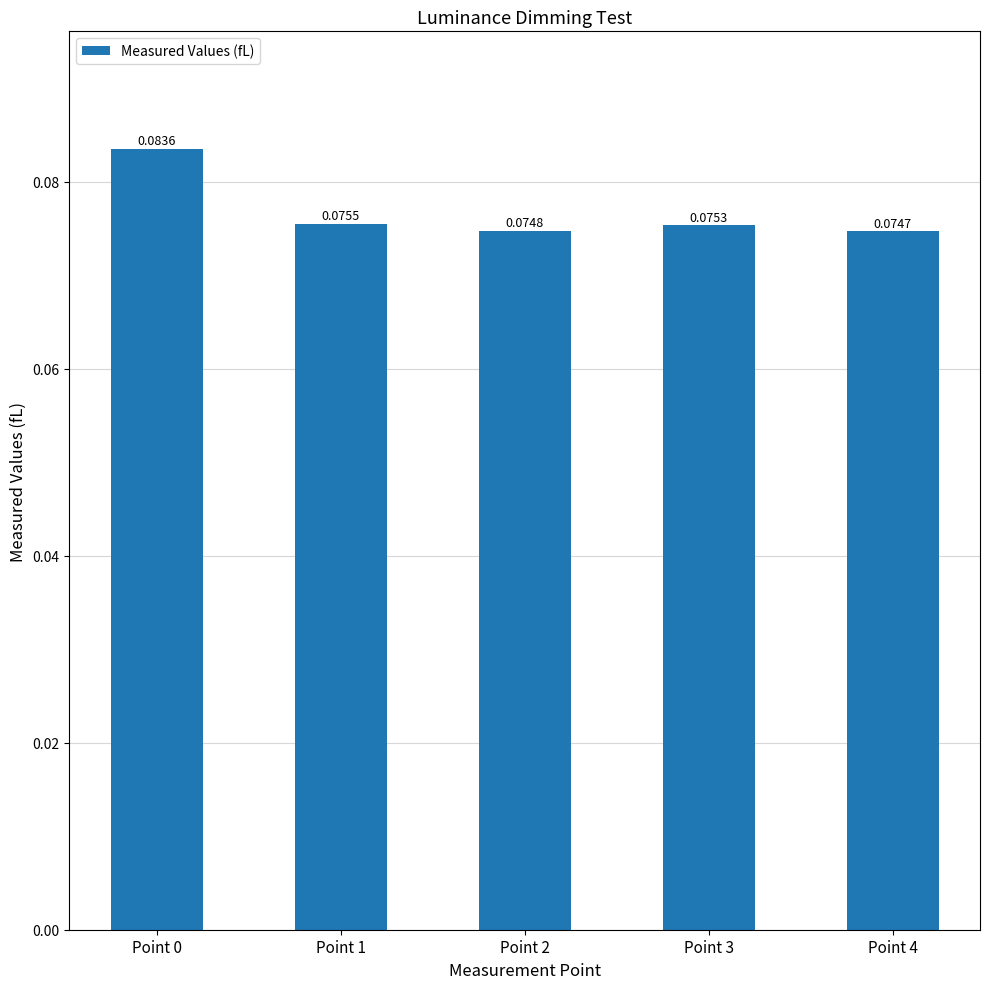

List the labels in order of value, largest first.

Point 0, Point 1, Point 3, Point 2, Point 4